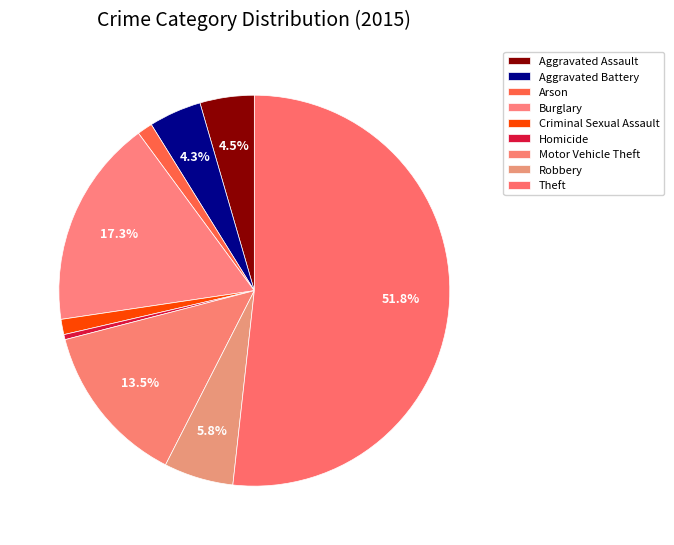

To the nearest percent, what is the difference between the Theft and Arson slice percentages?

50%